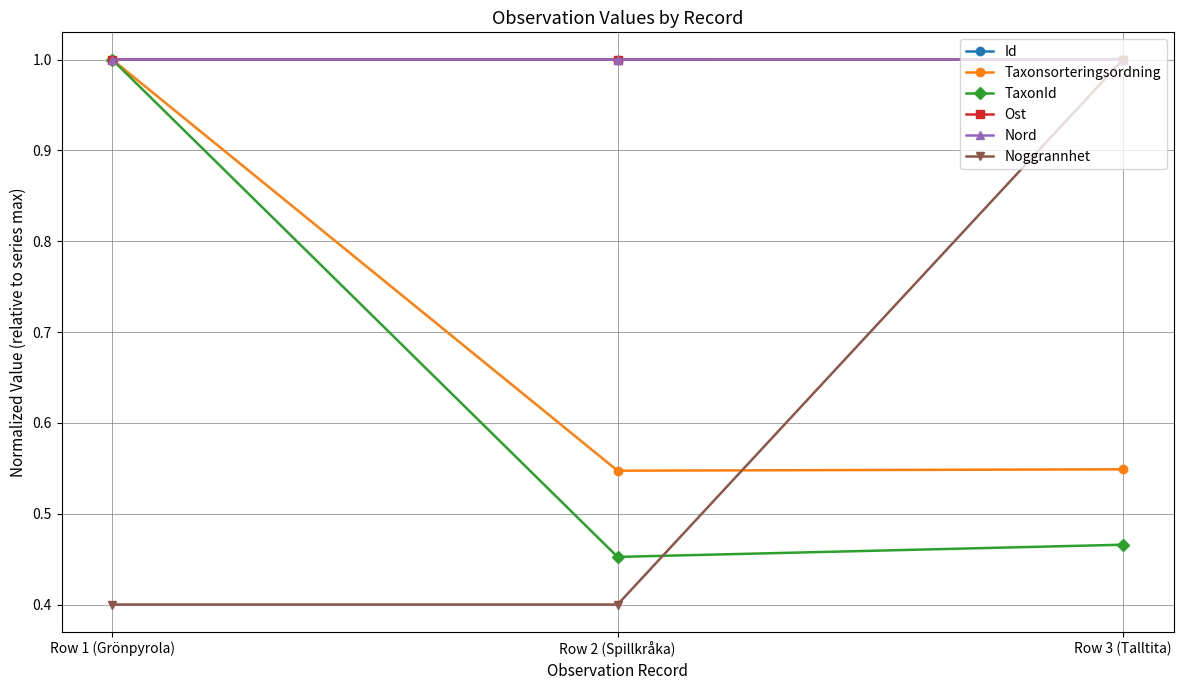

Is it true that Id equals 1.0 at Row 1 (Grönpyrola)?

True